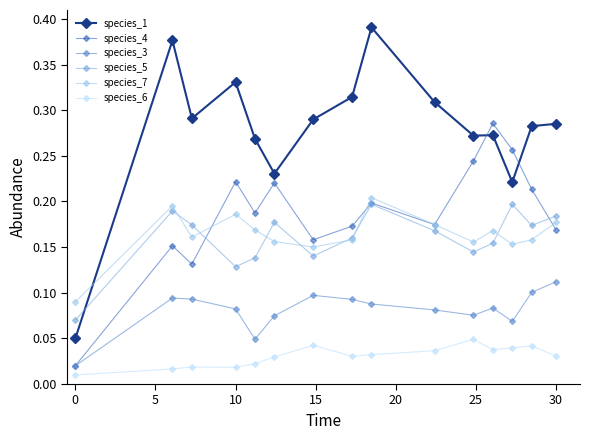

How many interior local valleys does the species_4 series have?

4